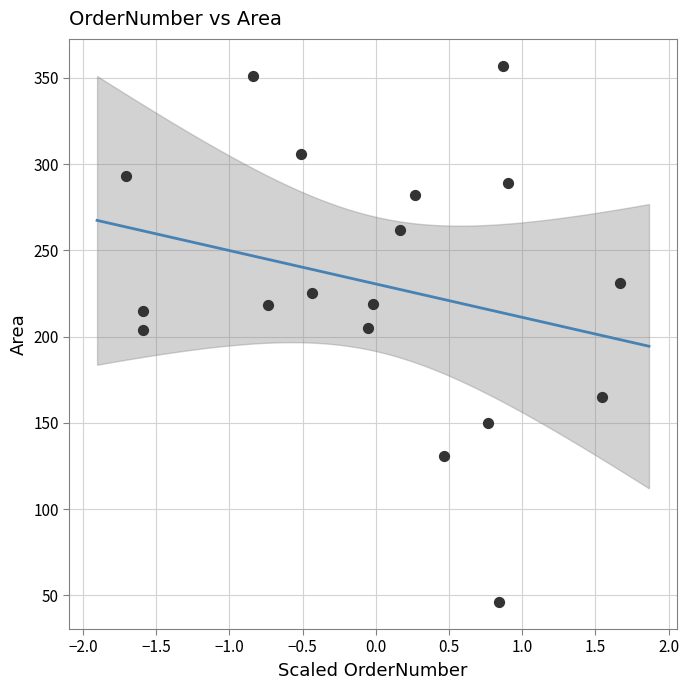

What is the range of Y values (max minus min)?

311